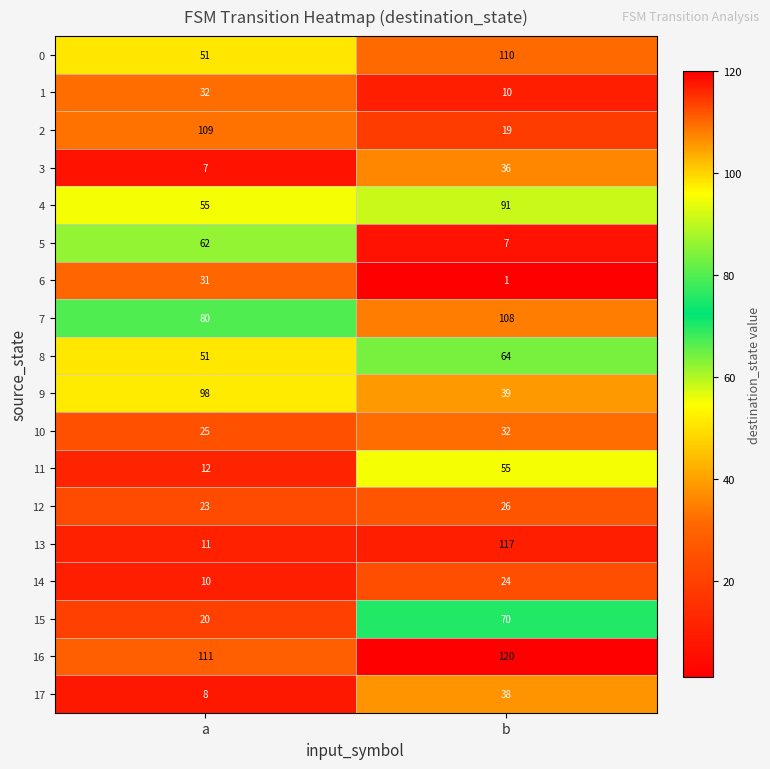

Where is 3 nearest to the value 21?

a